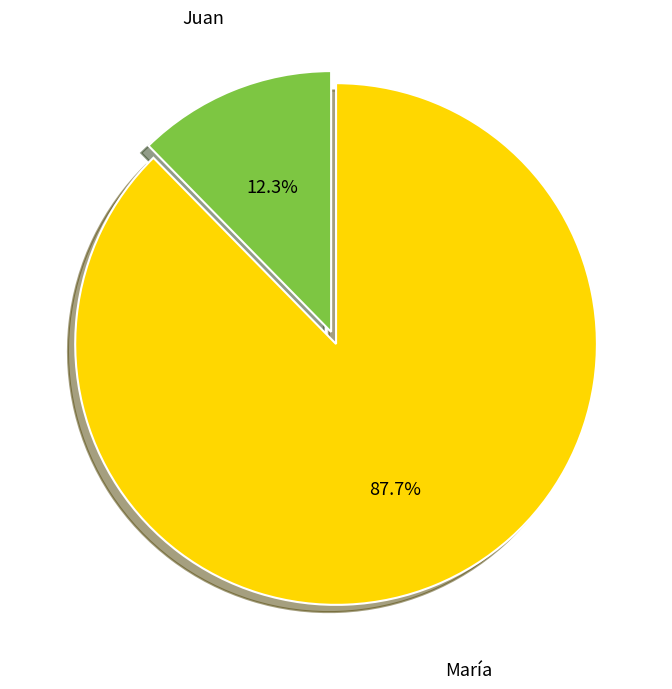

Is there a majority slice in this chart?

Yes